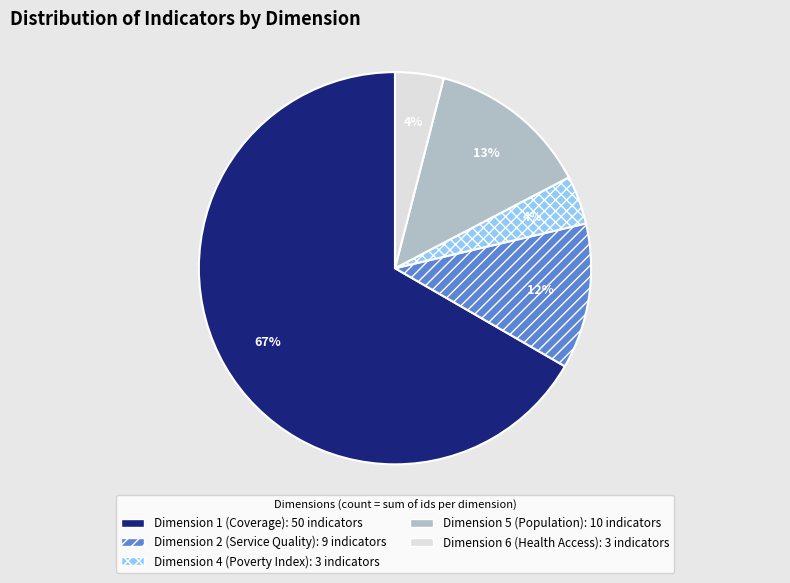

Does any single category account for the majority?

Yes